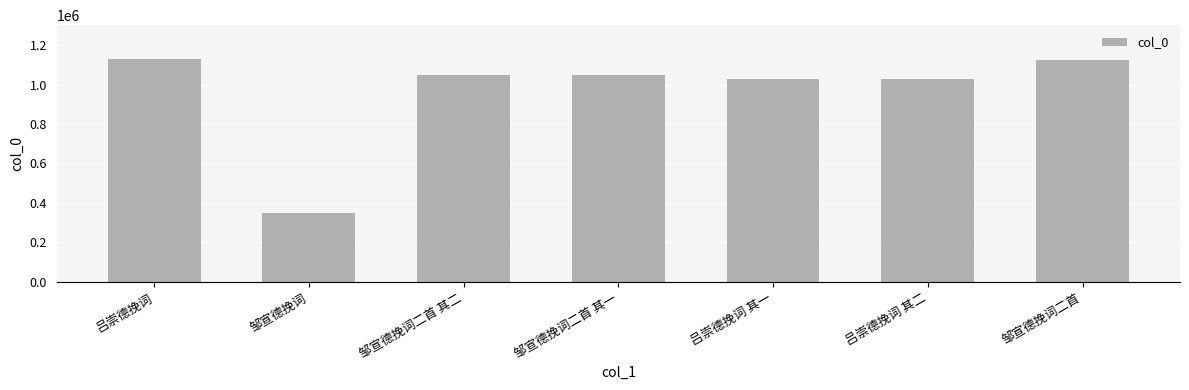

Where does the data first go above 1050320?

吕崇德挽词